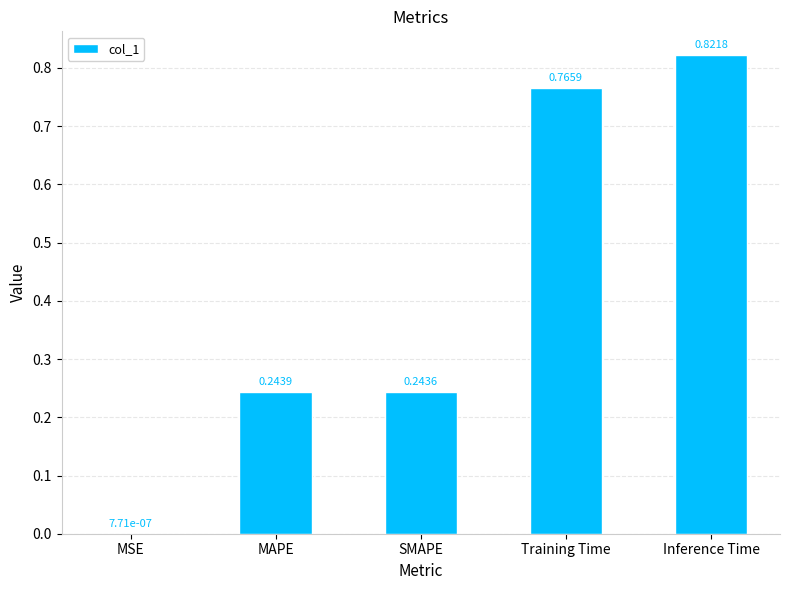

What is the sum of all values?

2.1